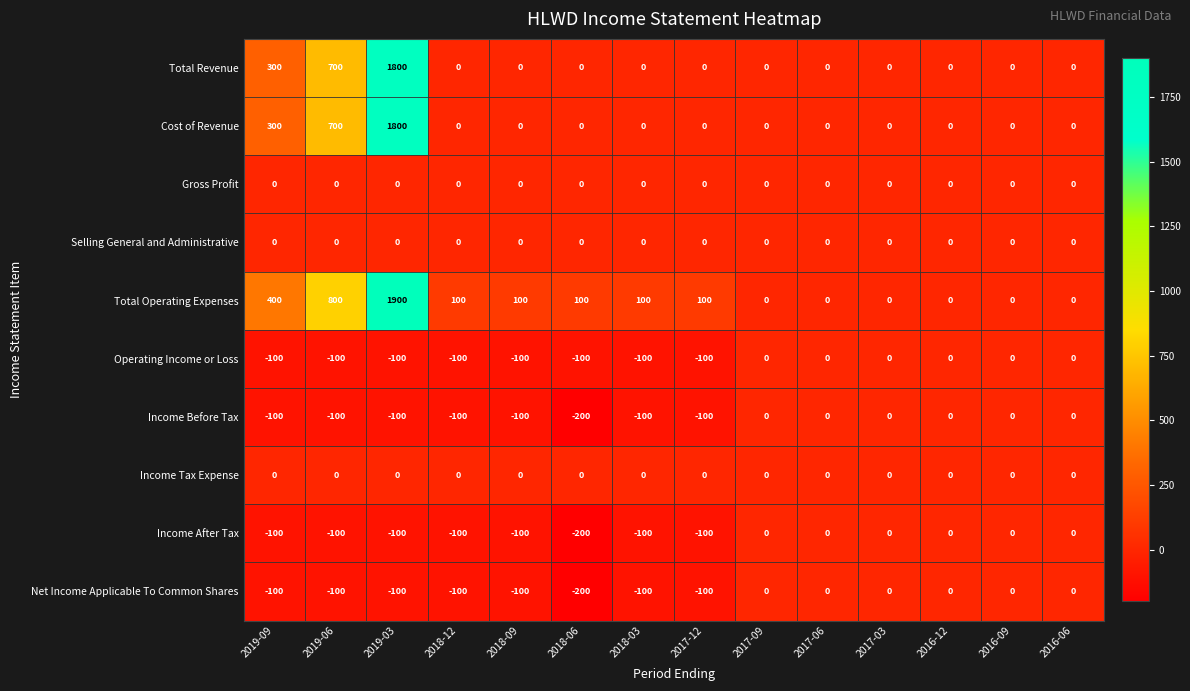

What is the approximate value of Cost of Revenue at 2019-06?

700